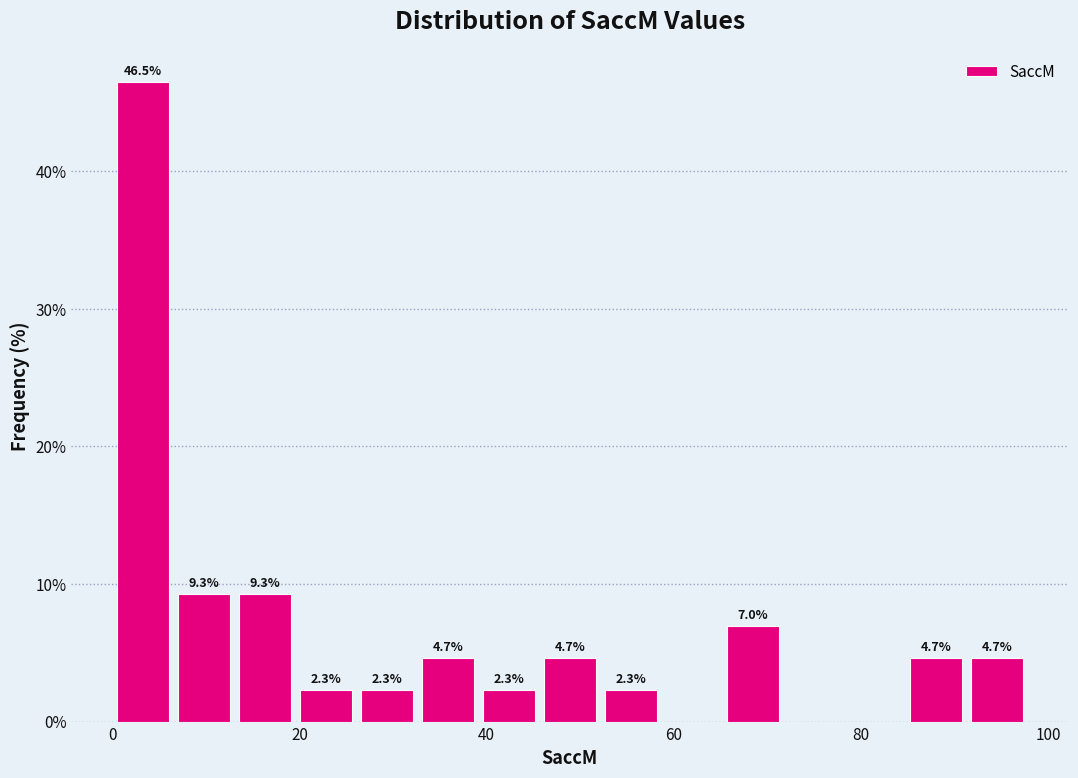

Read against the x-axis, roughly where is the centre of the tallest bar?

4